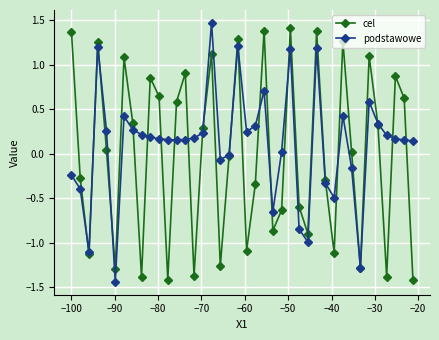

How many interior local valleys does the cel series have?

12